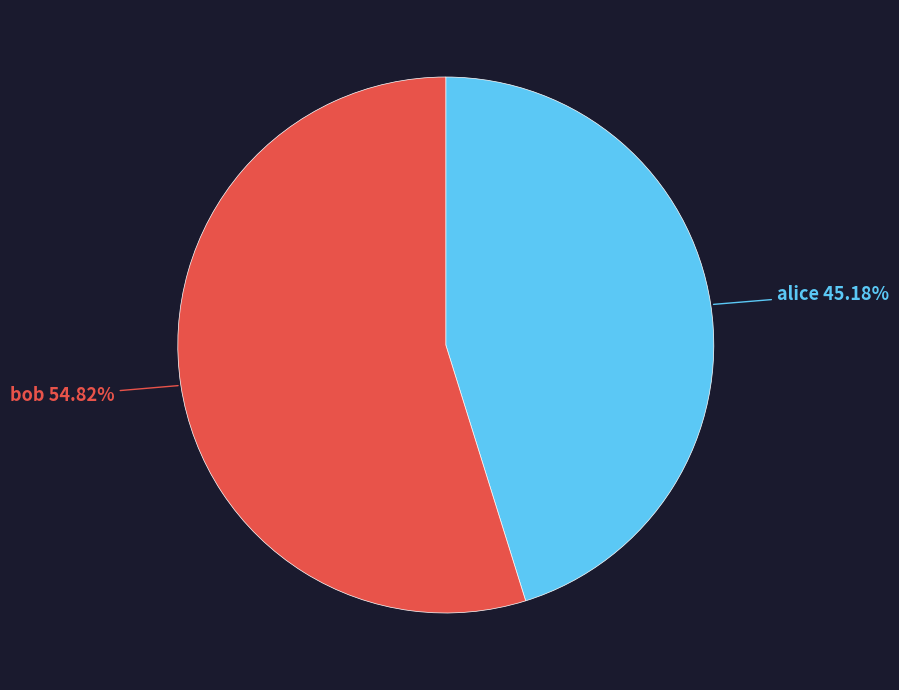

The bob slice represents 50% of the pie. True or false?

False